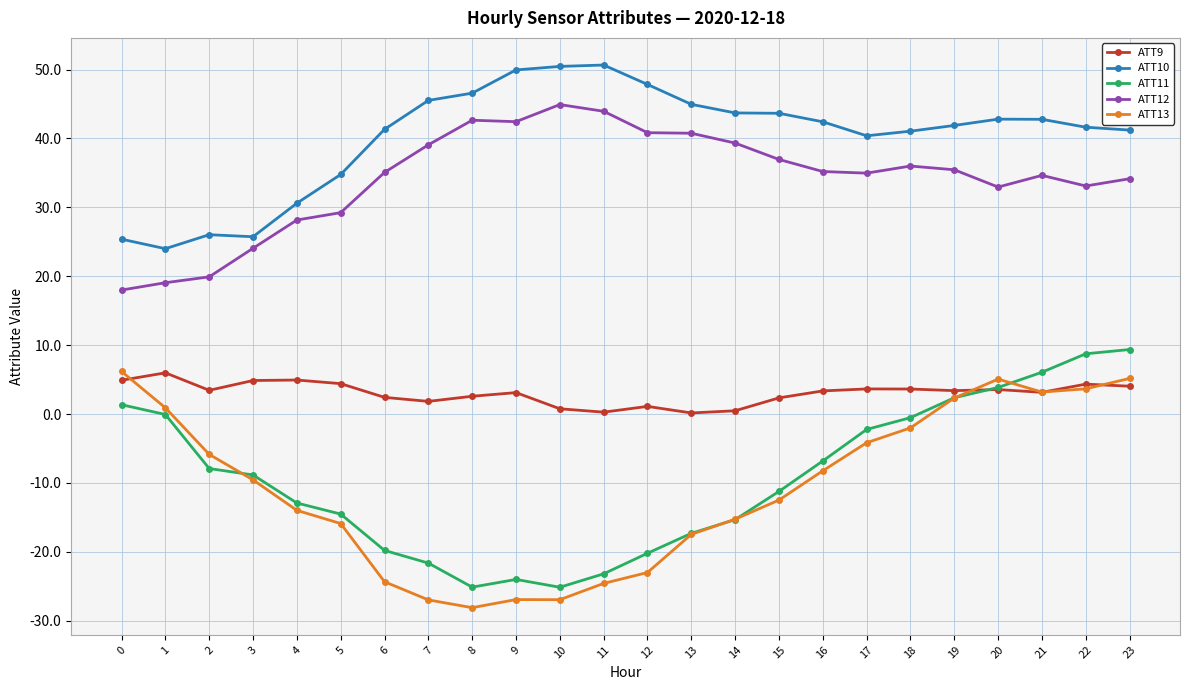

What is the value of the ATT11 point at the 1st from the left?

1.4